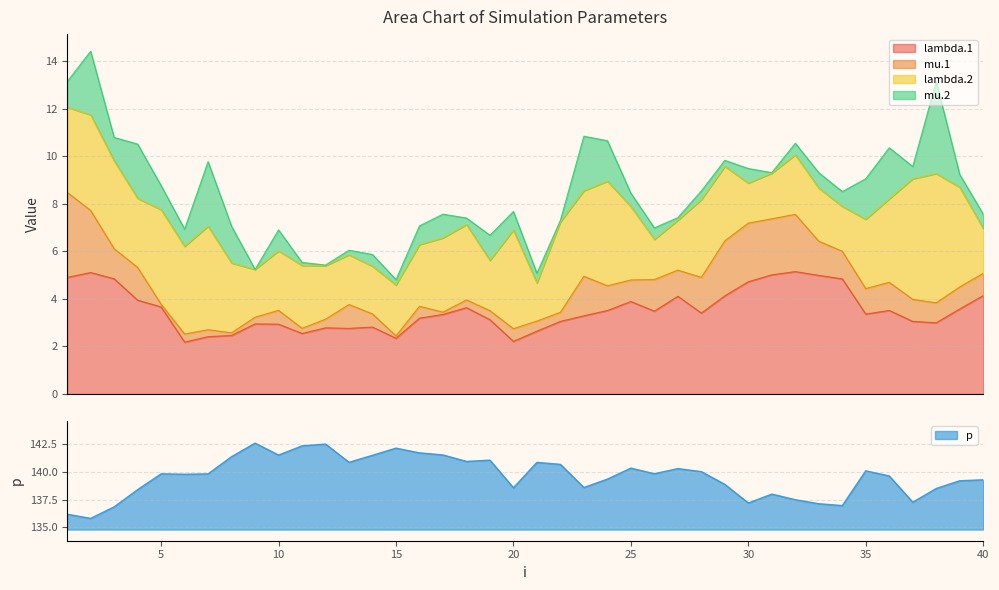

Reading left to right, extract all data points from this chart.

lambda.1: 4.9	5.1	4.8	3.9	3.7	2.2	2.4	2.5	2.9	2.9	2.5	2.8	2.8	2.8	2.3	3.2	3.3	3.6	3.1	2.2	2.6	3.1	3.3	3.5	3.9	3.5	4.1	3.4	4.1	4.7	5.0	5.2	5.0	4.8	3.4	3.5	3.1	3.0	3.6	4.1
mu.1: 3.6	2.6	1.3	1.4	0.1	0.3	0.3	0.1	0.3	0.6	0.2	0.4	1.0	0.6	0.1	0.5	0.1	0.3	0.4	0.5	0.4	0.4	1.7	1.0	0.9	1.3	1.1	1.5	2.3	2.5	2.4	2.4	1.4	1.2	1.1	1.2	0.9	0.8	0.9	0.9
lambda.2: 3.6	4.0	3.7	2.9	4.0	3.7	4.4	2.9	2.0	2.5	2.6	2.3	2.1	2.0	2.1	2.6	3.1	3.2	2.1	4.1	1.6	3.8	3.6	4.4	3.1	1.7	2.1	3.3	3.1	1.7	1.9	2.5	2.2	1.9	2.9	3.5	5.1	5.4	4.2	1.9
mu.2: 1.1	2.7	1.0	2.3	1.0	0.7	2.7	1.5	0.0	0.9	0.1	0.0	0.2	0.5	0.2	0.8	1.0	0.3	1.1	0.8	0.4	0.1	2.3	1.7	0.6	0.5	0.1	0.4	0.3	0.6	0.0	0.5	0.6	0.6	1.7	2.2	0.5	3.9	0.5	0.6
p: 136.2	135.8	136.8	138.4	139.8	139.8	139.8	141.3	142.6	141.5	142.3	142.5	140.8	141.5	142.1	141.7	141.5	140.9	141.0	138.6	140.8	140.7	138.6	139.3	140.3	139.8	140.3	140.0	138.9	137.2	138.0	137.5	137.1	137.0	140.1	139.6	137.3	138.5	139.2	139.3